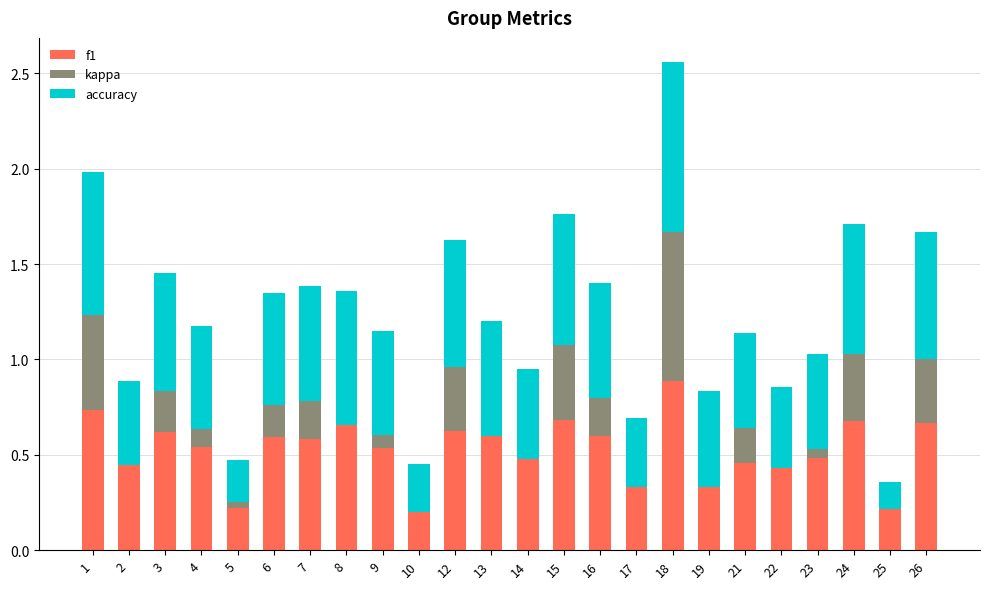

What is the sum of all f1 values?

12.6